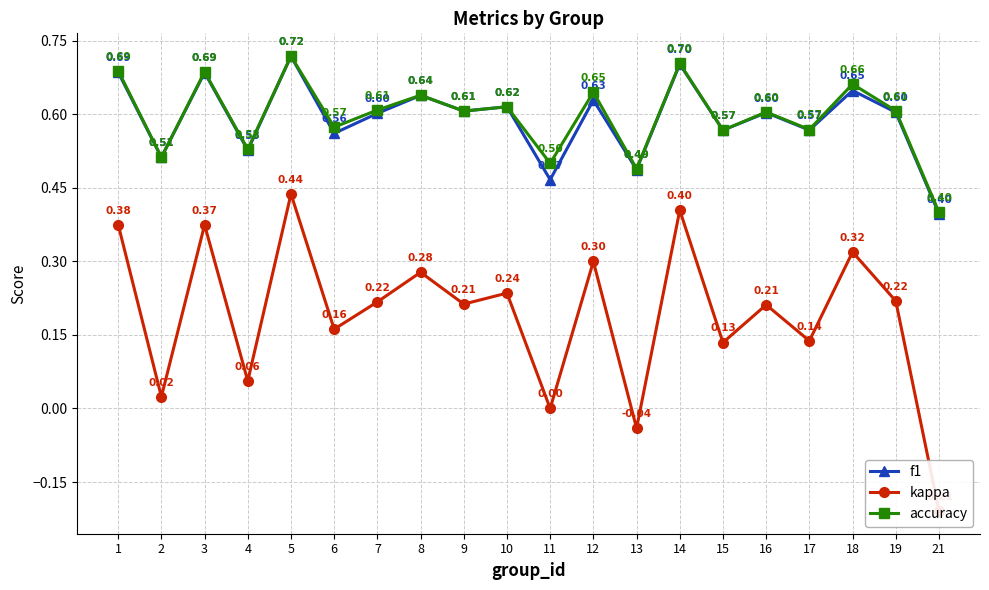

Reading right to left, transcribe all the data shown in this chart.

f1: 21=0.4	19=0.6	18=0.6	17=0.6	16=0.6	15=0.6	14=0.7	13=0.5	12=0.6	11=0.5	10=0.6	9=0.6	8=0.6	7=0.6	6=0.6	5=0.7	4=0.5	3=0.7	2=0.5	1=0.7
kappa: 21=-0.2	19=0.2	18=0.3	17=0.1	16=0.2	15=0.1	14=0.4	13=-0.0	12=0.3	11=0.0	10=0.2	9=0.2	8=0.3	7=0.2	6=0.2	5=0.4	4=0.1	3=0.4	2=0.0	1=0.4
accuracy: 21=0.4	19=0.6	18=0.7	17=0.6	16=0.6	15=0.6	14=0.7	13=0.5	12=0.6	11=0.5	10=0.6	9=0.6	8=0.6	7=0.6	6=0.6	5=0.7	4=0.5	3=0.7	2=0.5	1=0.7